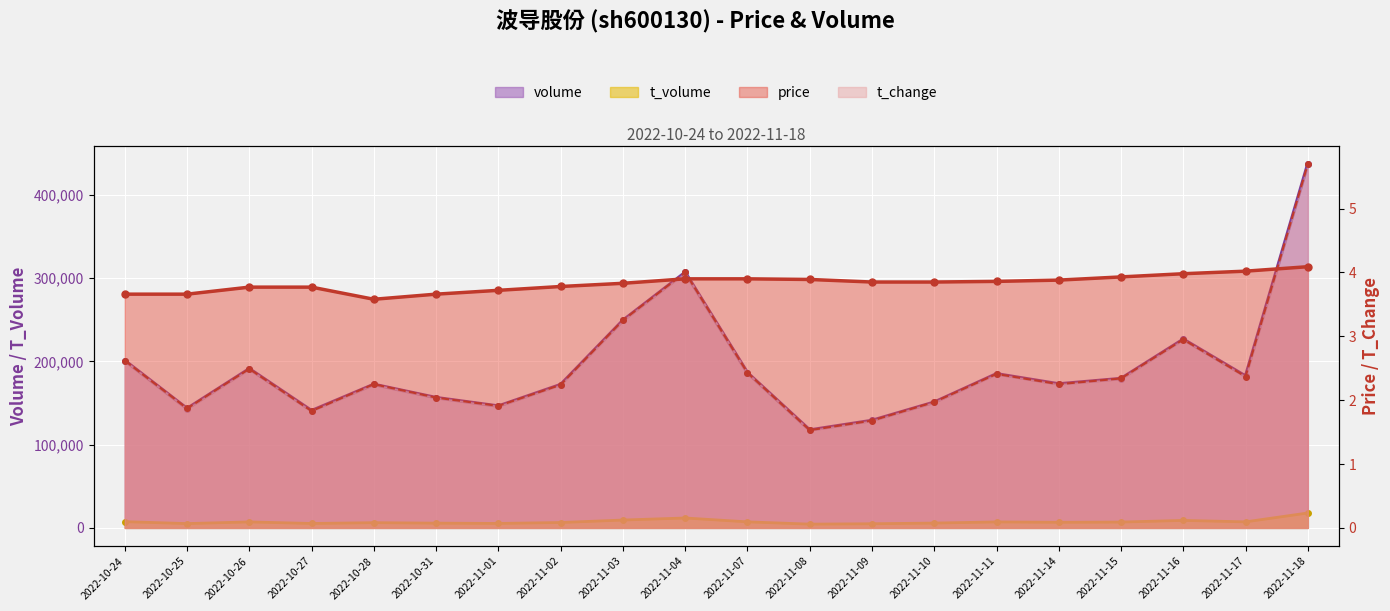

Reading left to right, transcribe all the data shown in this chart.

volume: 201031.0	143341.0	191194.0	140826.0	172430.0	156523.0	146376.0	172183.0	249308.0	306951.0	186380.0	117565.0	129094.0	151037.0	185129.0	172990.0	179442.0	226643.0	182349.0	437418.0
t_volume: 7522.0	5212.0	7198.0	5338.0	6286.0	5733.0	5377.0	6489.0	9455.0	11930.0	7278.0	4550.0	5005.0	5814.0	7196.0	6739.0	7028.0	9015.0	7279.0	17947.0
price: 3.7	3.7	3.8	3.8	3.6	3.7	3.7	3.8	3.8	3.9	3.9	3.9	3.9	3.9	3.9	3.9	3.9	4.0	4.0	4.1
t_change: 2.6	1.9	2.5	1.8	2.2	2.0	1.9	2.2	3.2	4.0	2.4	1.5	1.7	2.0	2.4	2.2	2.3	3.0	2.4	5.7